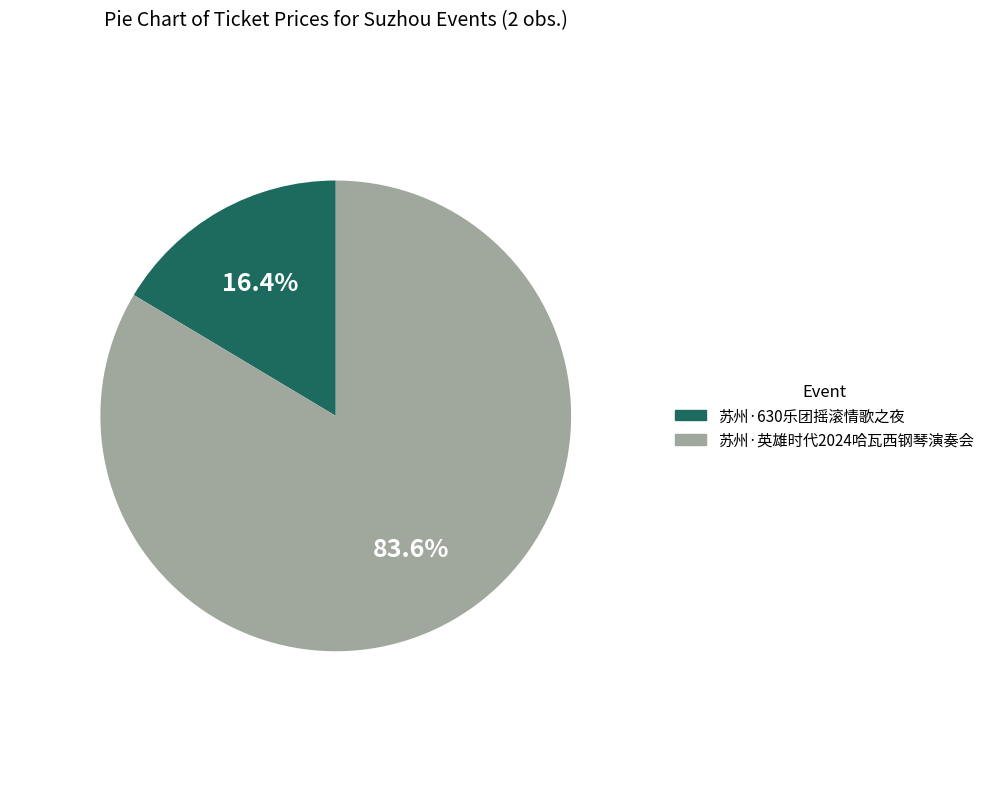

What portion of the pie excludes 苏州·英雄时代2024哈瓦西钢琴演奏会?

16.4%